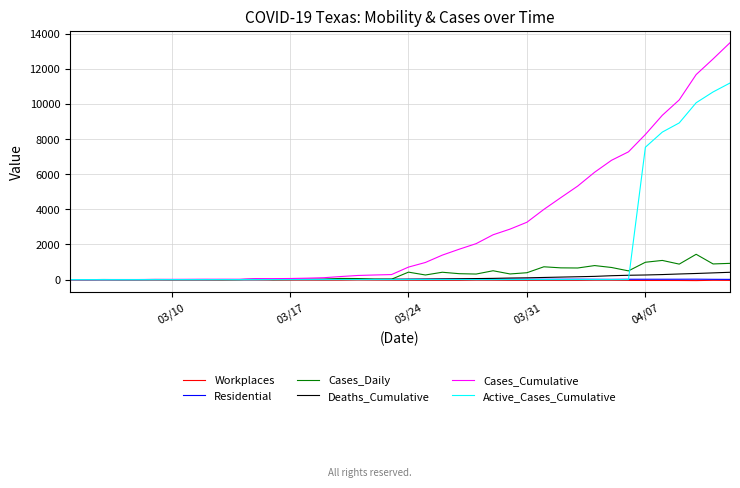

What is the greatest value displayed?

13484.0